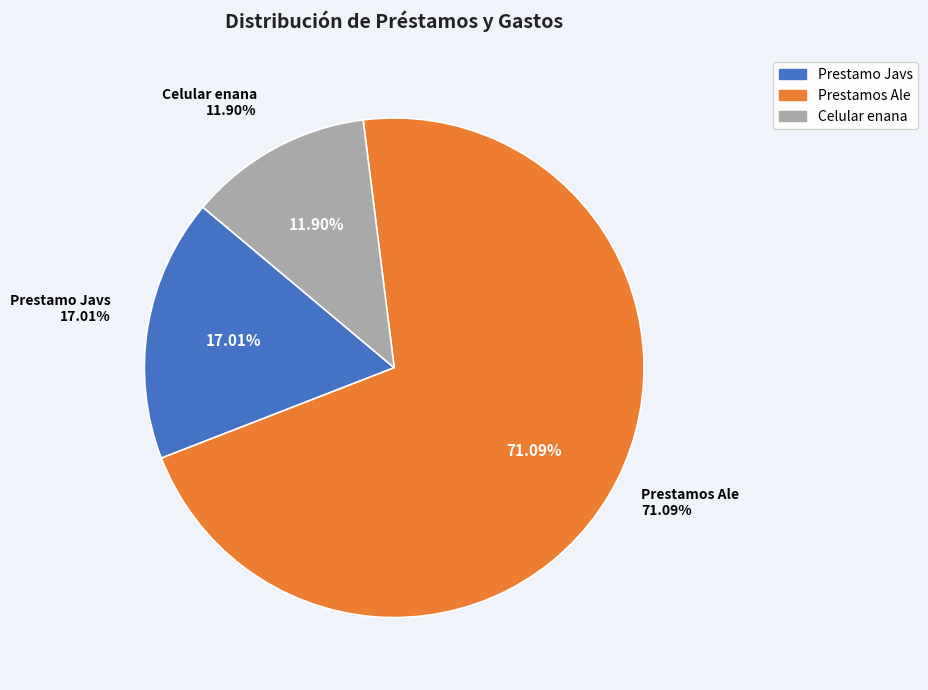

Count the number of slices in the pie.

3